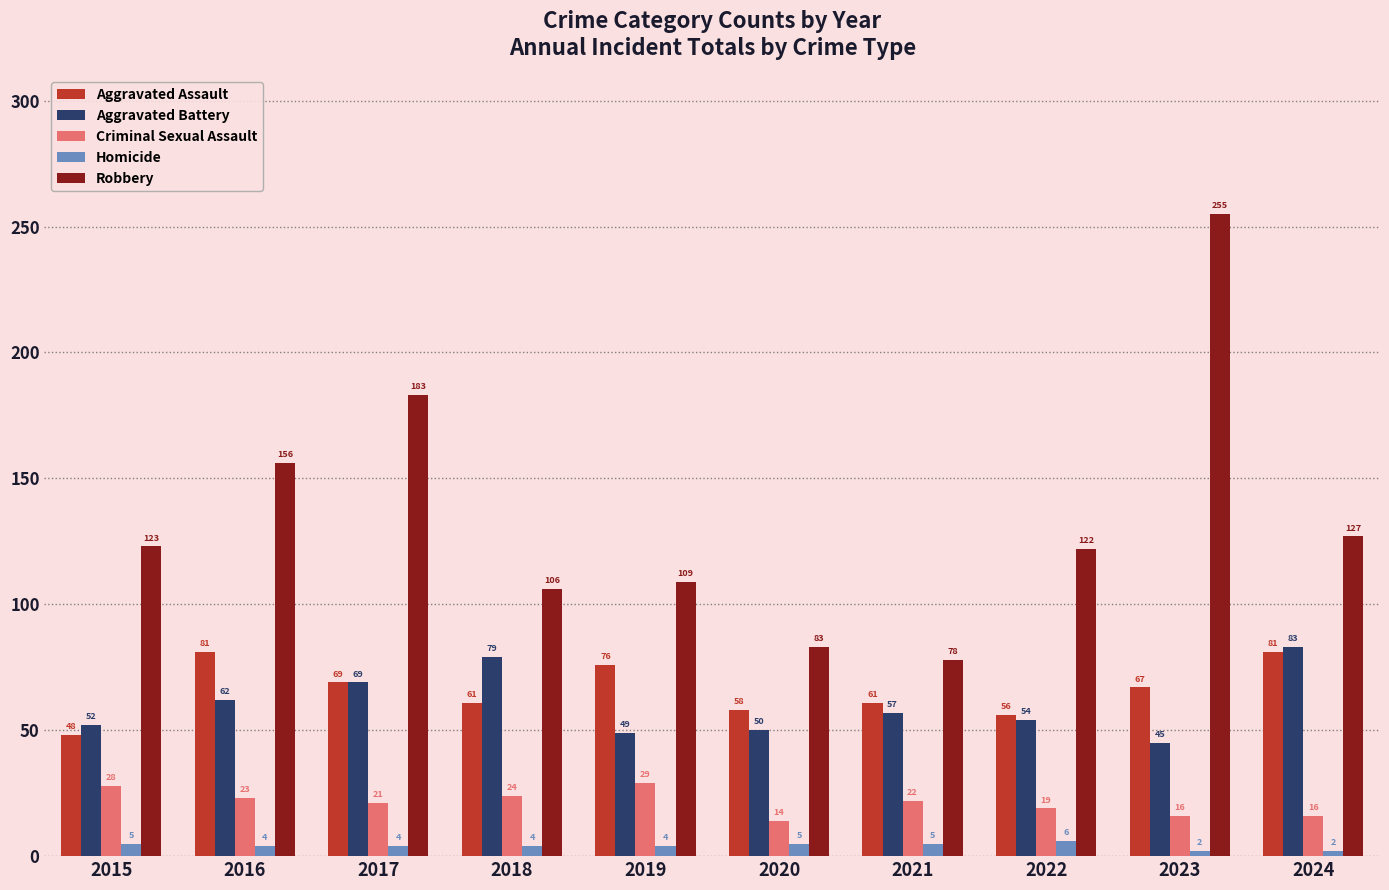

How many groups of bars are there?

10